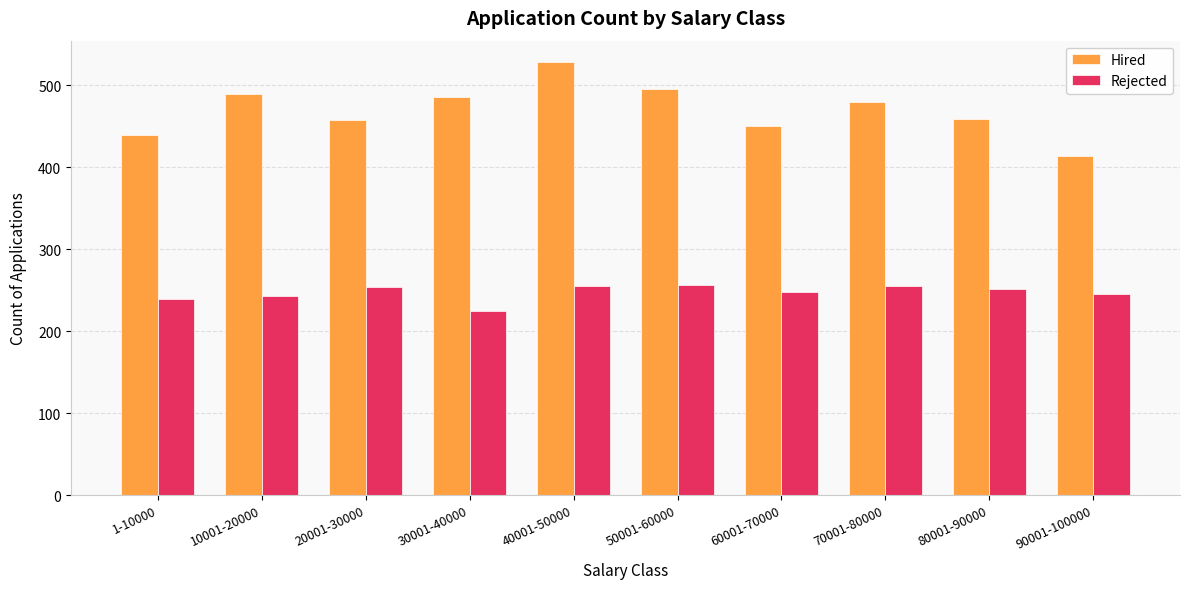

What is the sum of the Hired values at 40001-50000 and 1-10000?

967